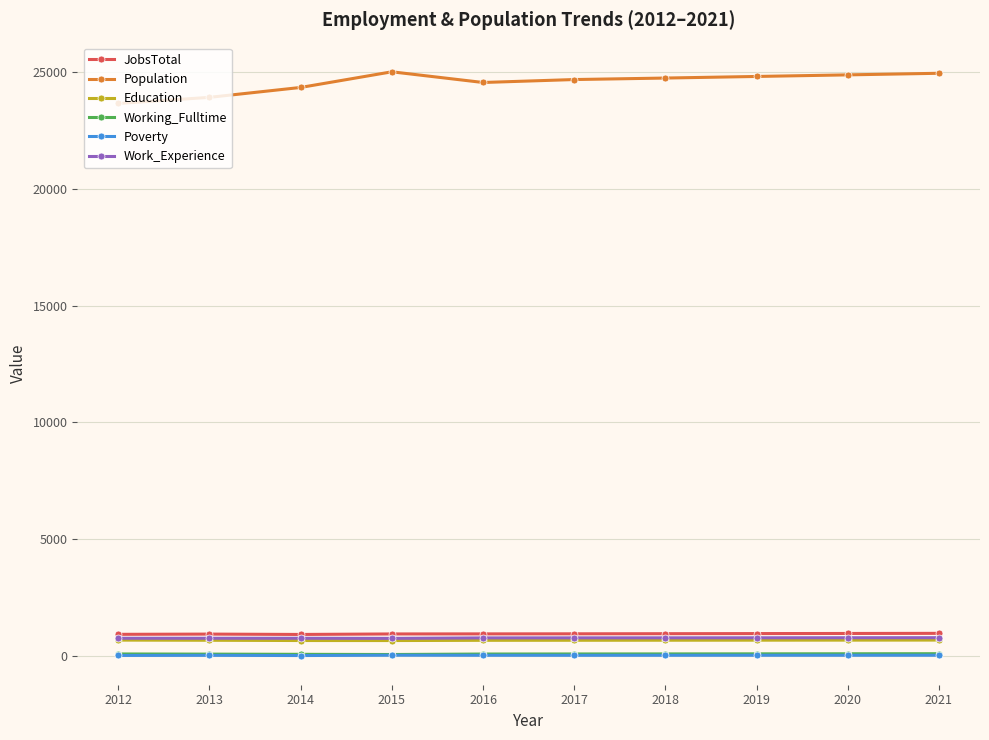

Which series has the largest total across all categories?

Population